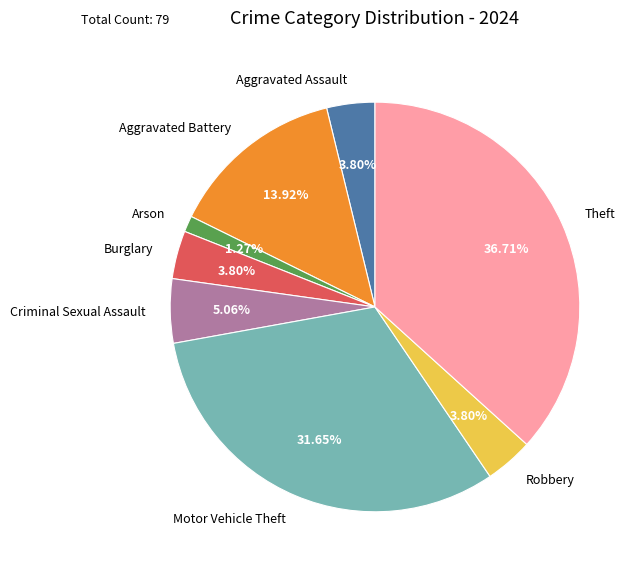

To the nearest percent, what is the difference between the Aggravated Assault and Theft slice percentages?

33%